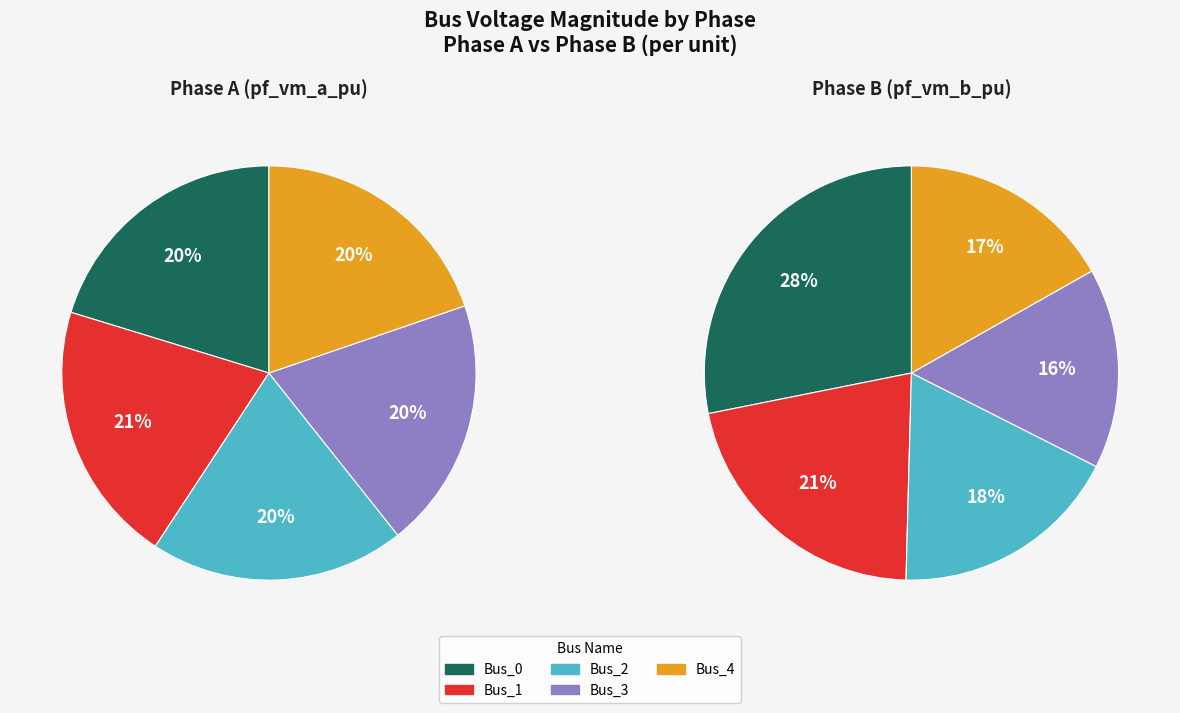

Which series changed the most between Bus_0 and Bus_2?

pf_vm_b_pu